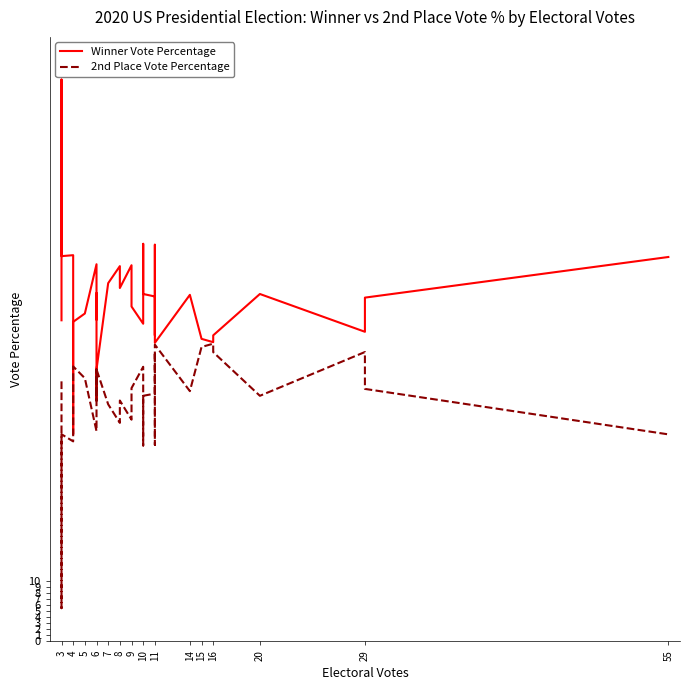

Reading left to right, list all the values displayed in this chart.

Winner Vote Percentage: 53.1	58.8	92.9	63.7	63.9	34.3	52.9	54.2	62.4	53.2	56.5	57.6	39.9	45.0	59.3	62.1	58.5	62.2	55.4	52.5	56.8	65.8	57.5	57.1	50.6	65.6	49.4	57.3	50.0	49.5	50.6	57.5	51.2	56.9	63.6
2nd Place Vote Percentage: 43.0	39.8	5.5	34.3	33.1	34.3	45.5	43.5	34.8	45.0	41.3	41.1	39.9	45.0	39.2	36.1	39.9	36.7	41.9	45.4	41.4	32.4	40.6	41.0	47.9	32.5	49.1	41.4	48.7	49.2	47.9	40.6	47.9	41.8	34.2